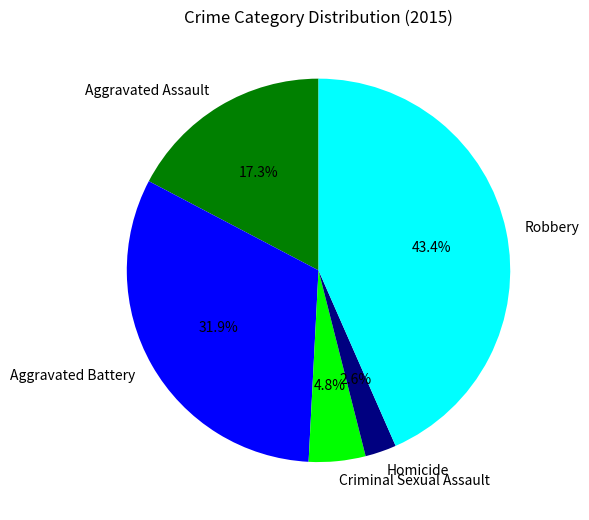

Does Homicide account for over 50% of the chart?

No